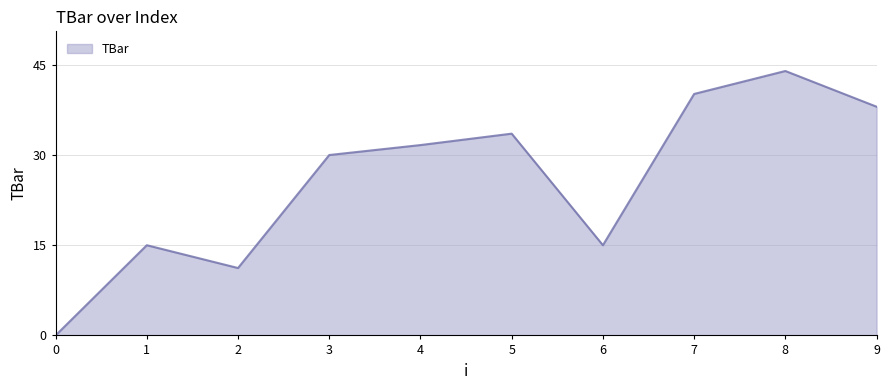

What is the change in value from 1 to 5?

+18.6